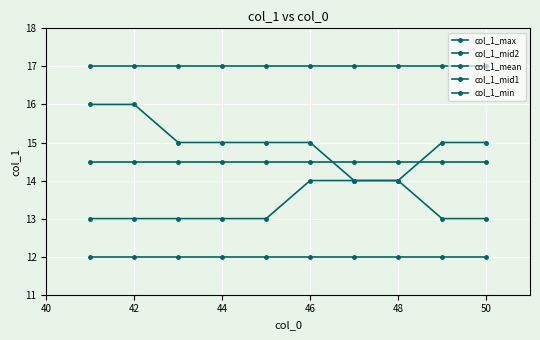

What is the sum of all col_1_max values?

170.0